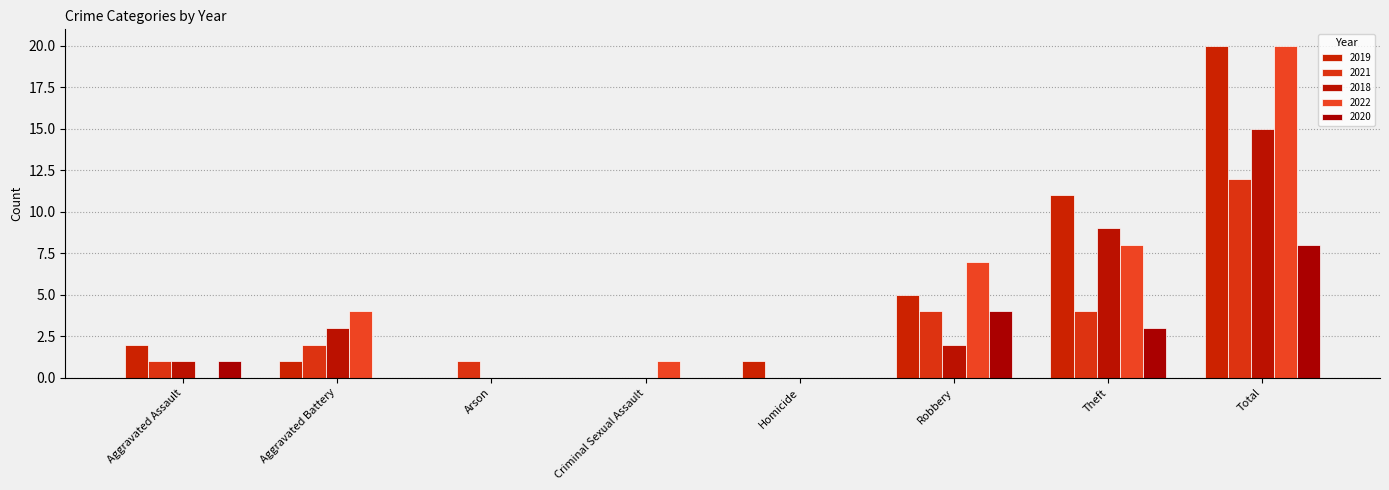

What is the difference between the 2020 values at Theft and Total?

5